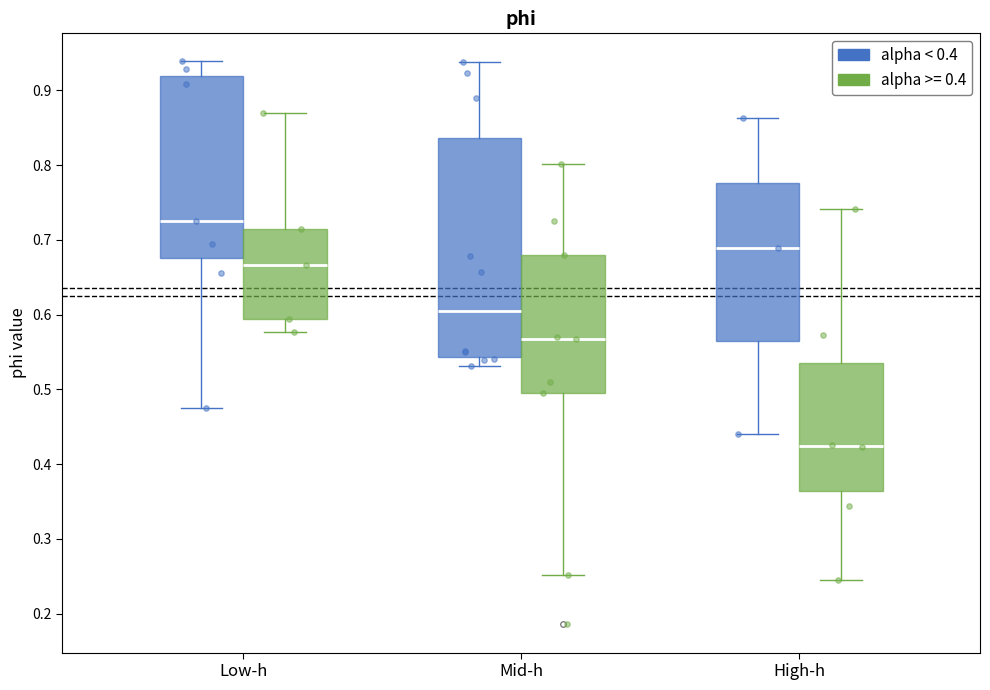

Comparing the boxes themselves (not the whiskers), which one is the tallest?

Mid-h (alpha < 0.4)